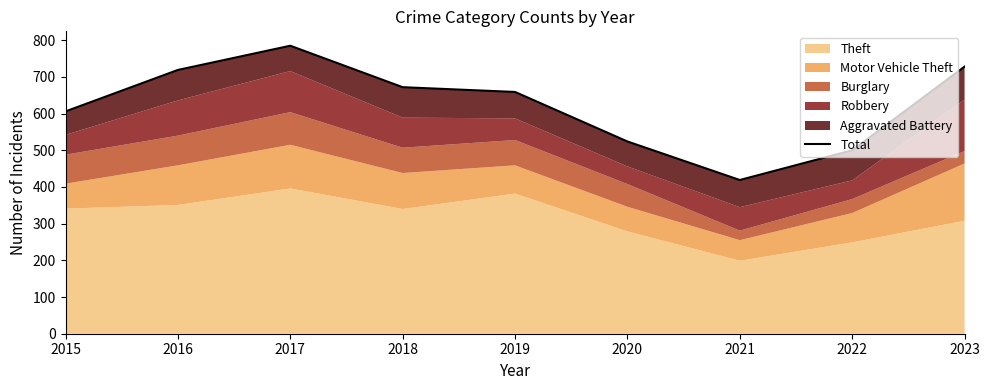

Which label corresponds to the largest value in the chart?

2017